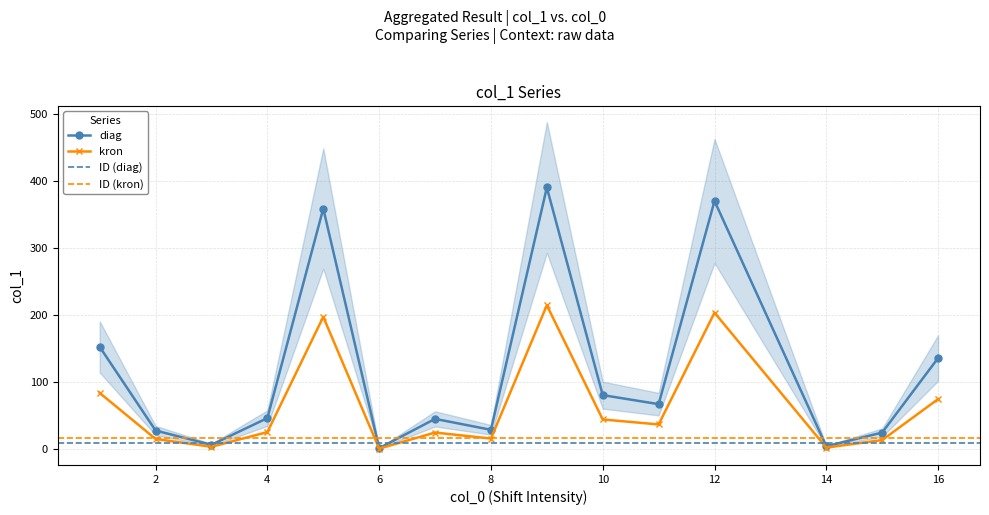

What is the label of the 13th point from the right?

4